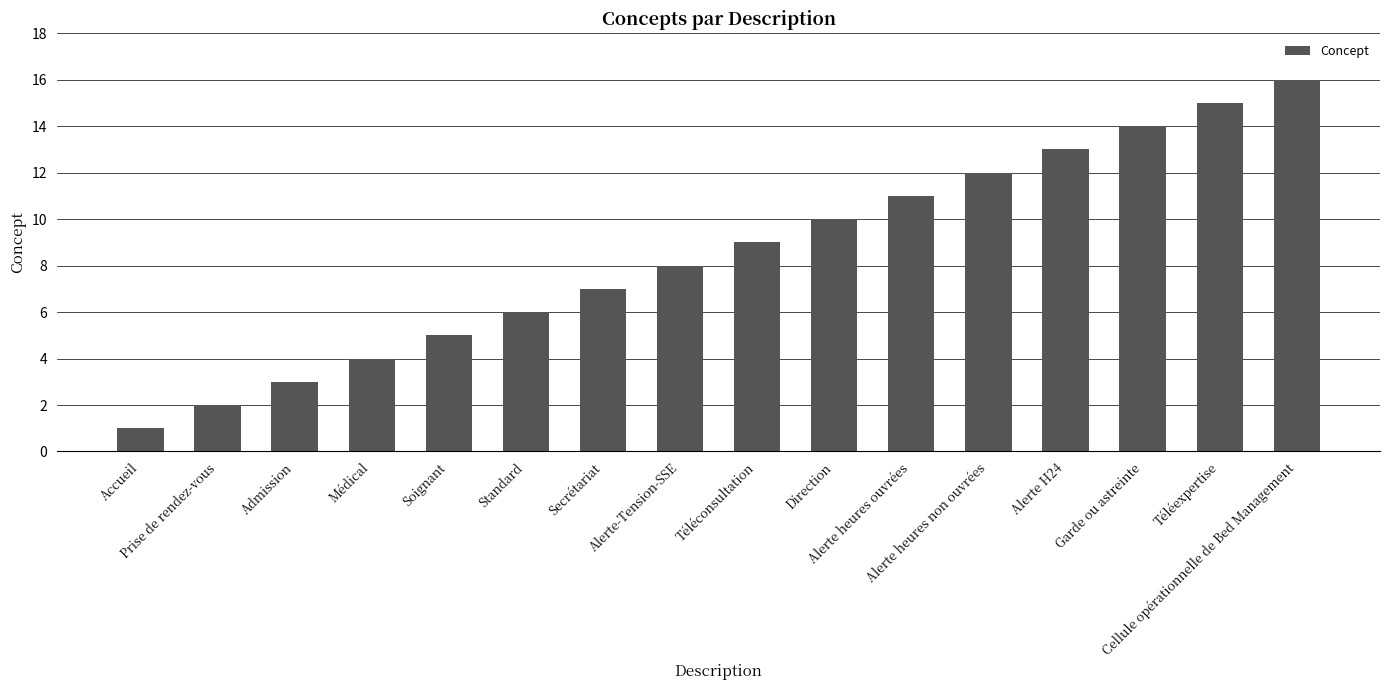

What is the sum of the values at Téléconsultation and Soignant?

14